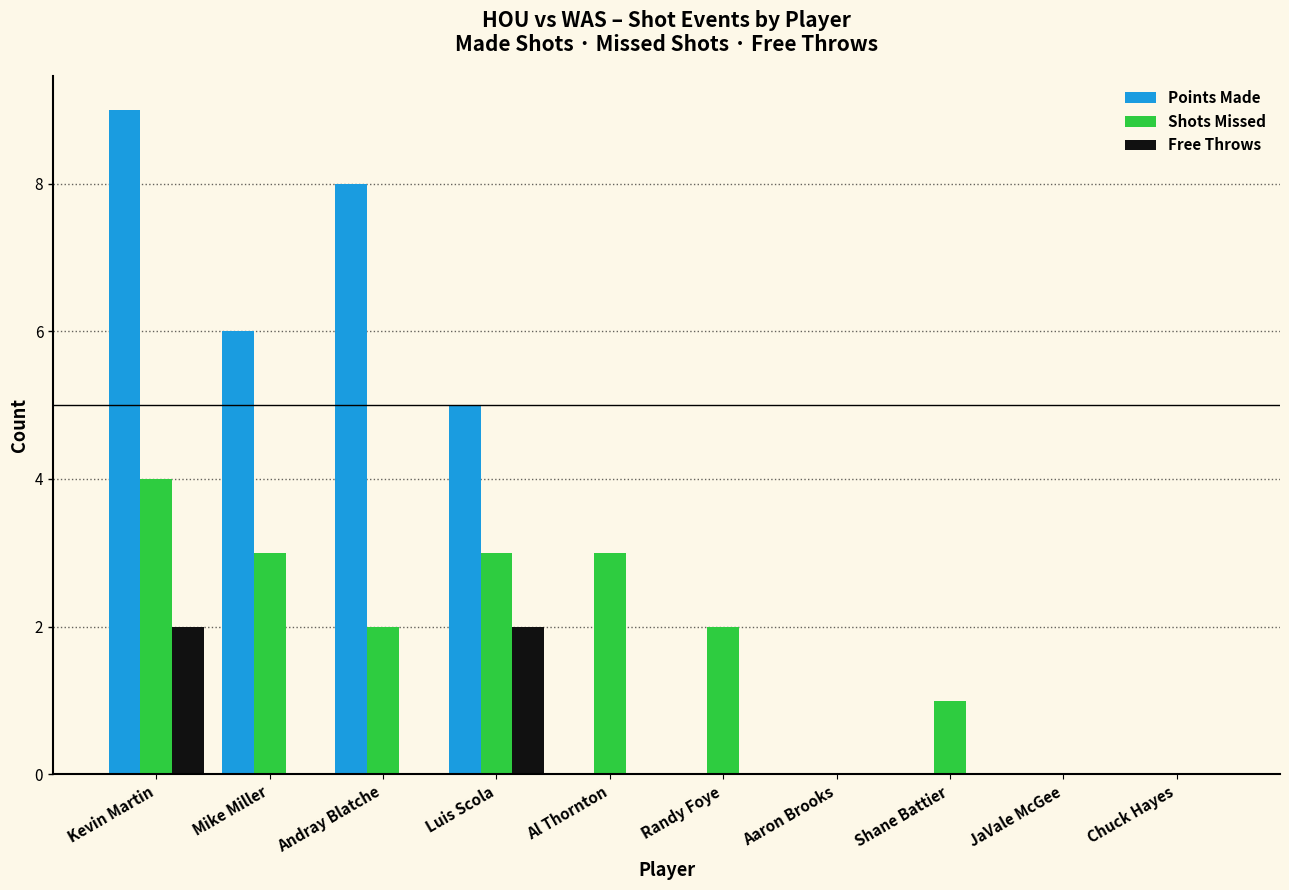

Which series has the largest total across all categories?

Points Made